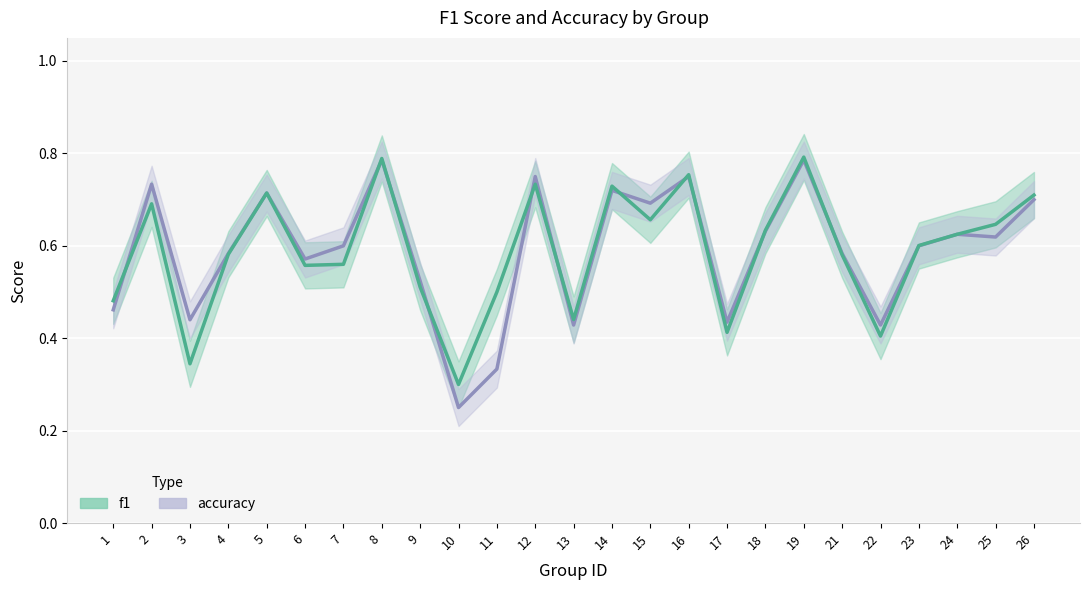

Reading left to right, what are all the values shown in this chart?

f1: 0.5	0.7	0.3	0.6	0.7	0.6	0.6	0.8	0.5	0.3	0.5	0.7	0.4	0.7	0.7	0.8	0.4	0.6	0.8	0.6	0.4	0.6	0.6	0.6	0.7
accuracy: 0.5	0.7	0.4	0.6	0.7	0.6	0.6	0.8	0.5	0.2	0.3	0.8	0.4	0.7	0.7	0.8	0.4	0.6	0.8	0.6	0.4	0.6	0.6	0.6	0.7